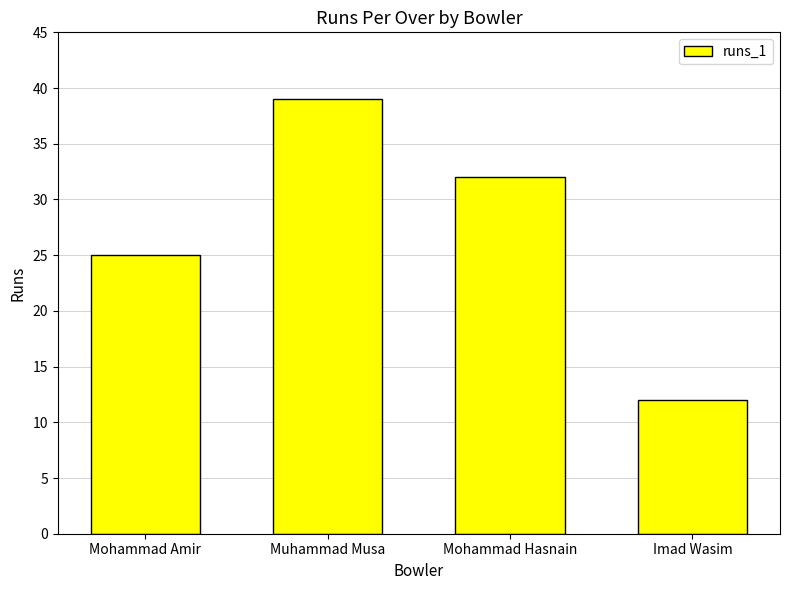

True or false: the data shows 39 at Muhammad Musa.

True